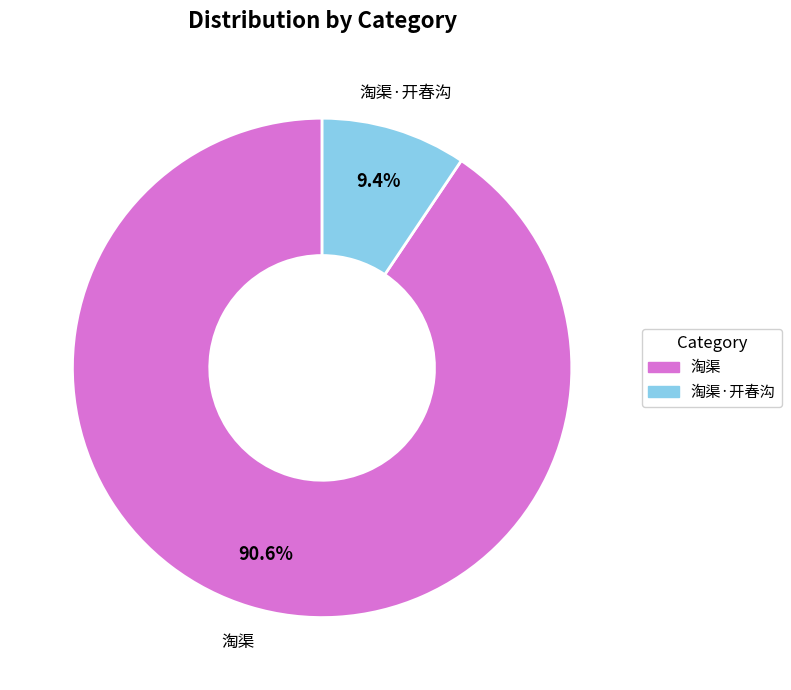

How many slices are in this pie chart?

2